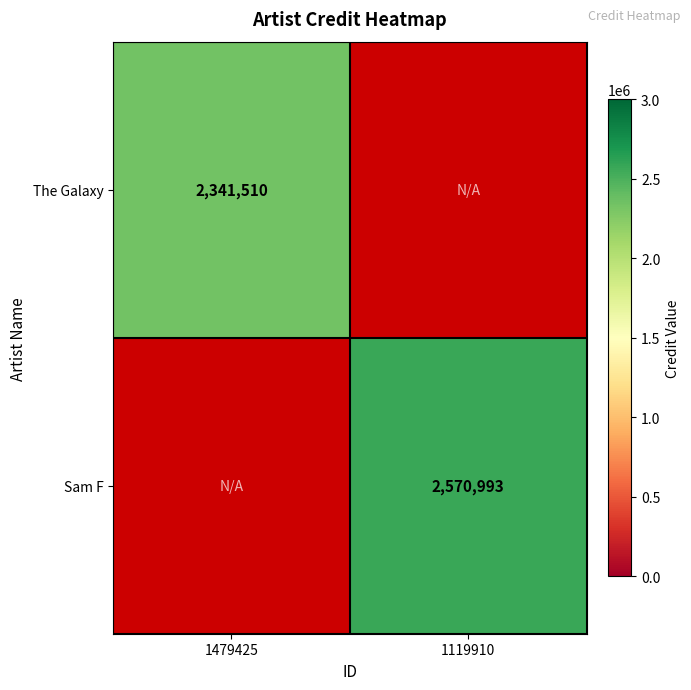

Is it true that The Galaxy equals 2341510 at 1479425?

True